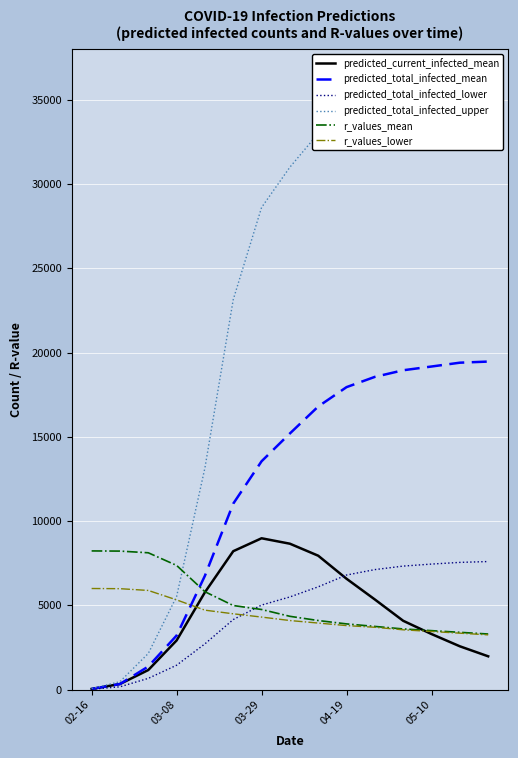

Does the chart display data point markers on the line(s)?

No